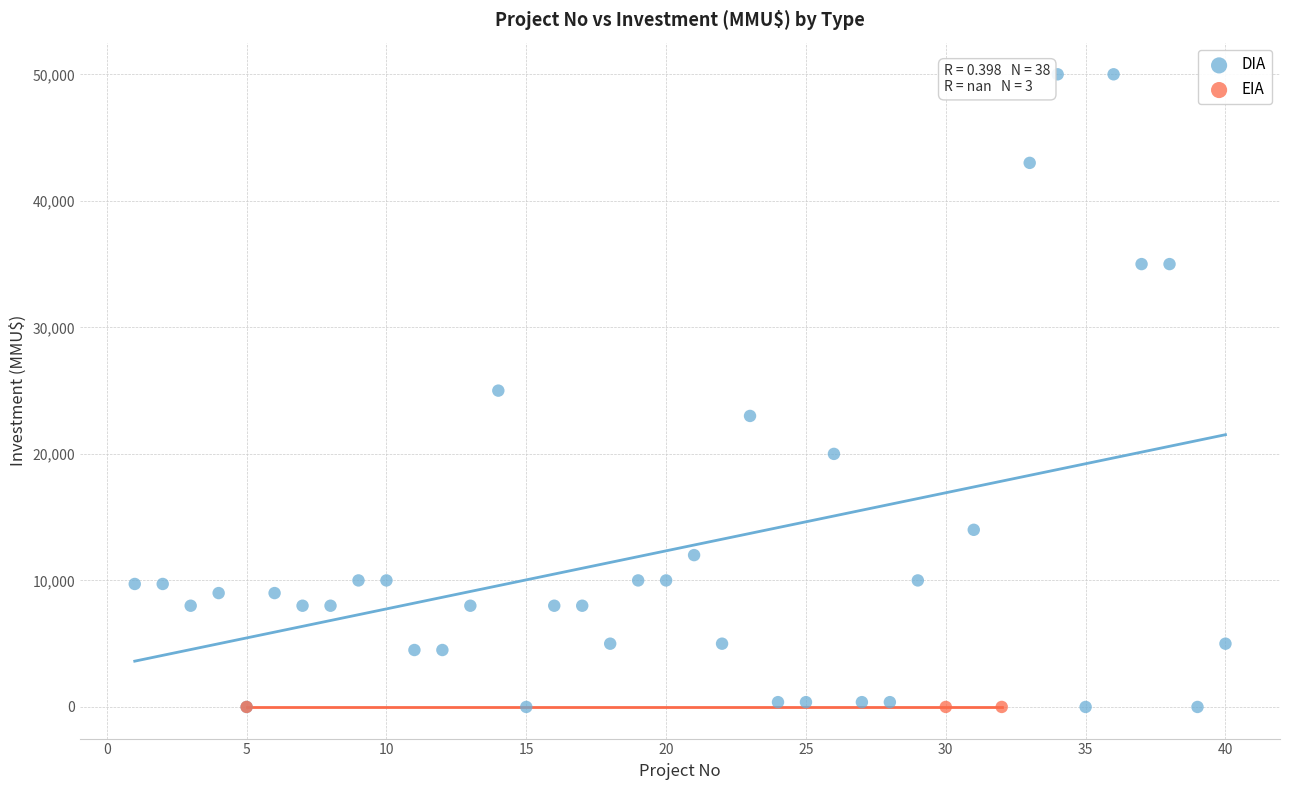

Which series contains the highest Y value?

DIA